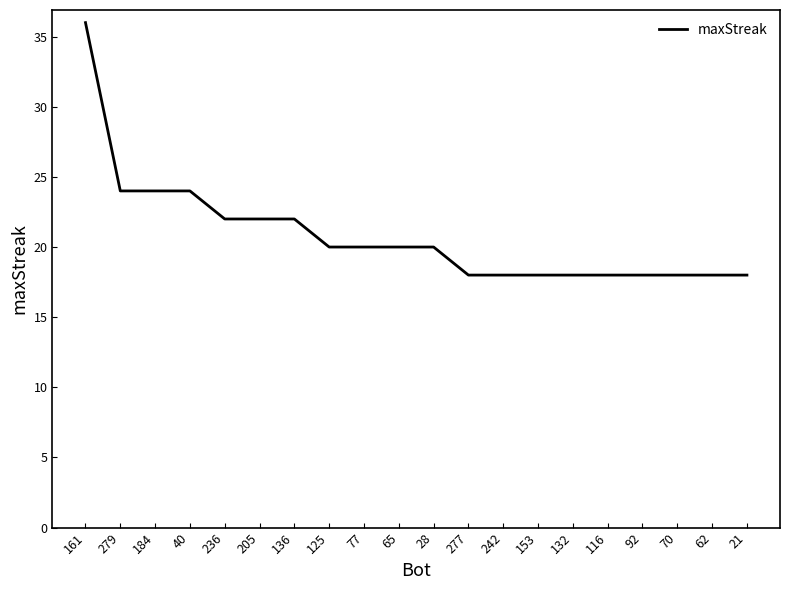

What is the maximum value shown in the chart?

36